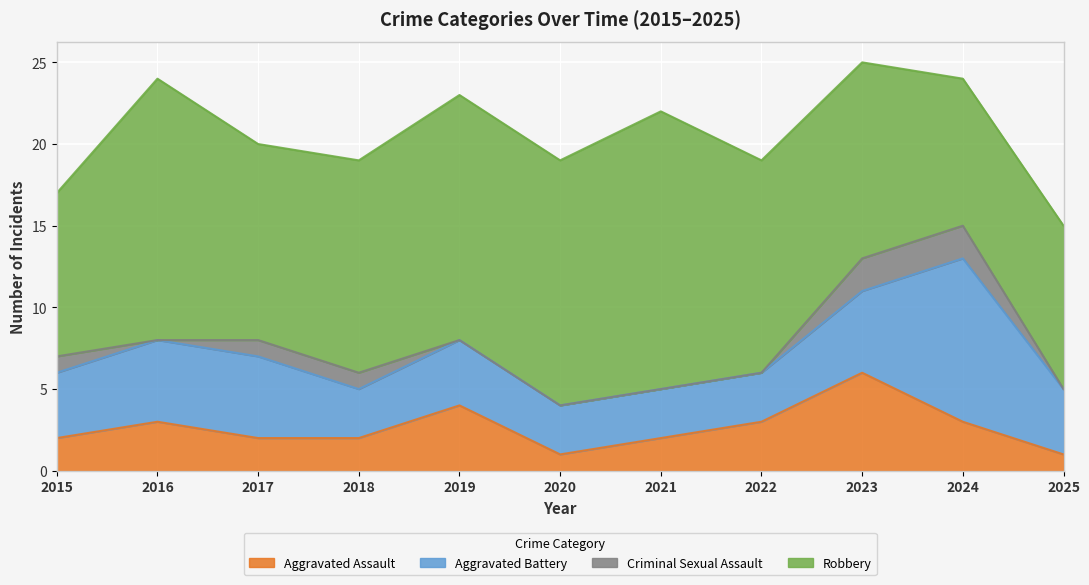

The value of Aggravated Assault at 2015 is 1. True or false?

False